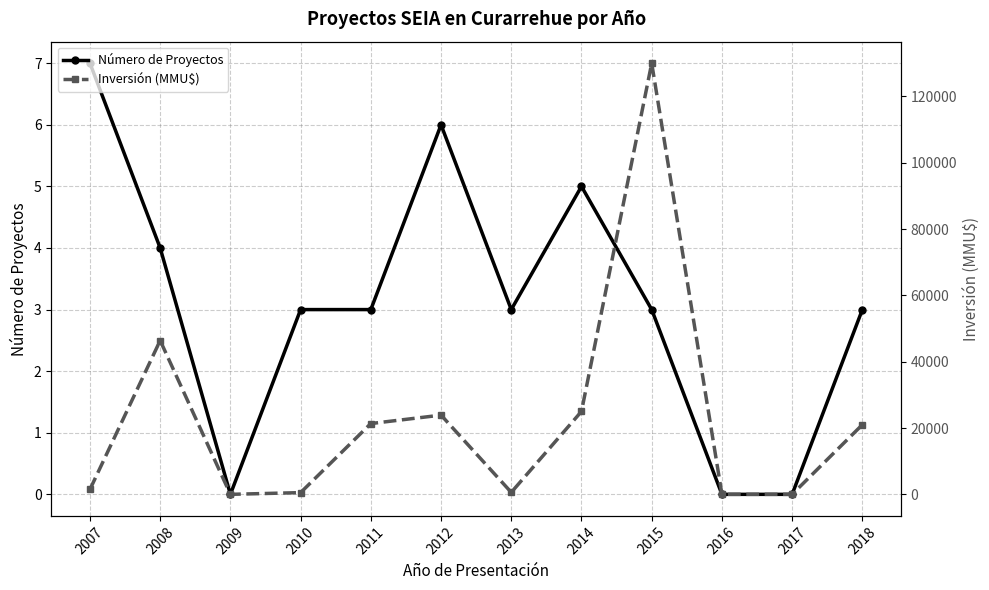

At which label is Número de Proyectos closest to 3?

2010